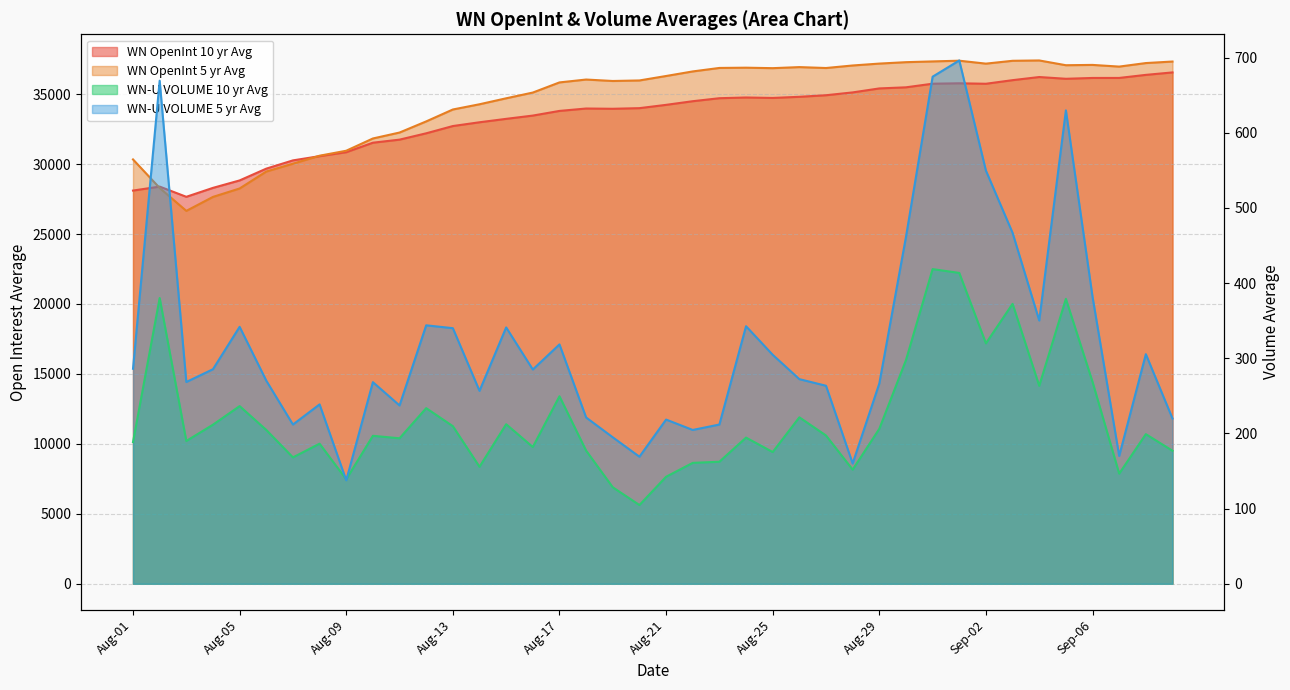

Which category has the lowest value in the WN OpenInt 10 yr Avg series?

Aug-03